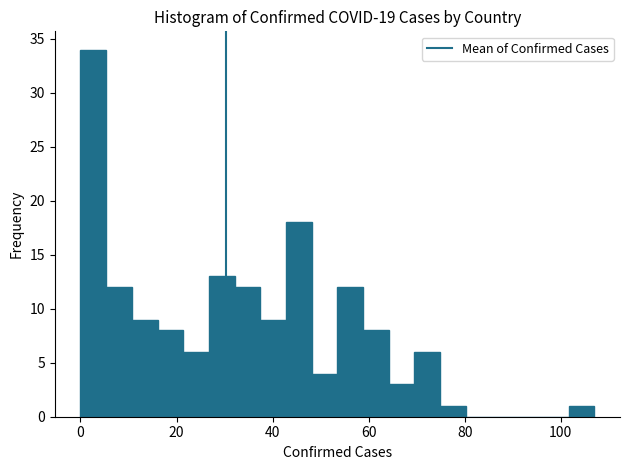

Read against the x-axis, roughly where is the centre of the tallest bar?

2